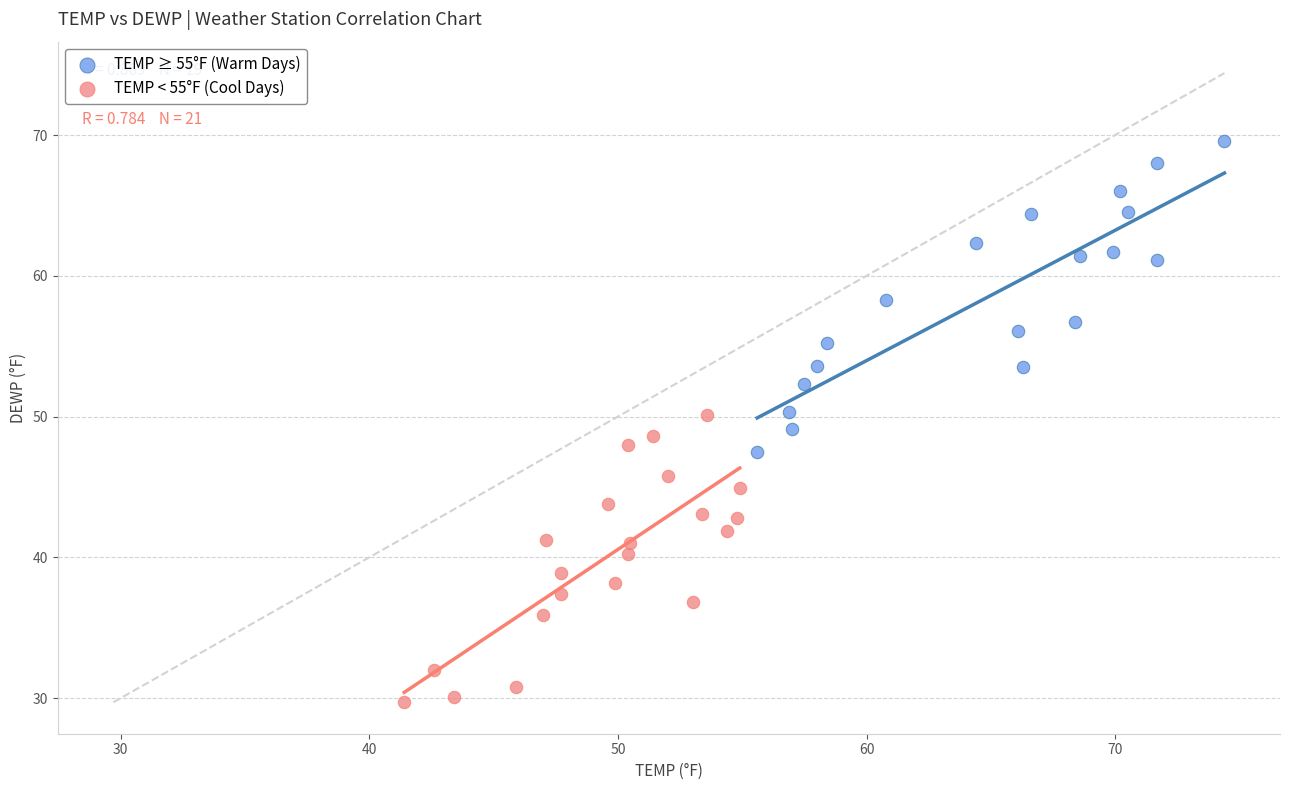

Which series contains the lowest Y value?

TEMP < 55°F (Cool Days)